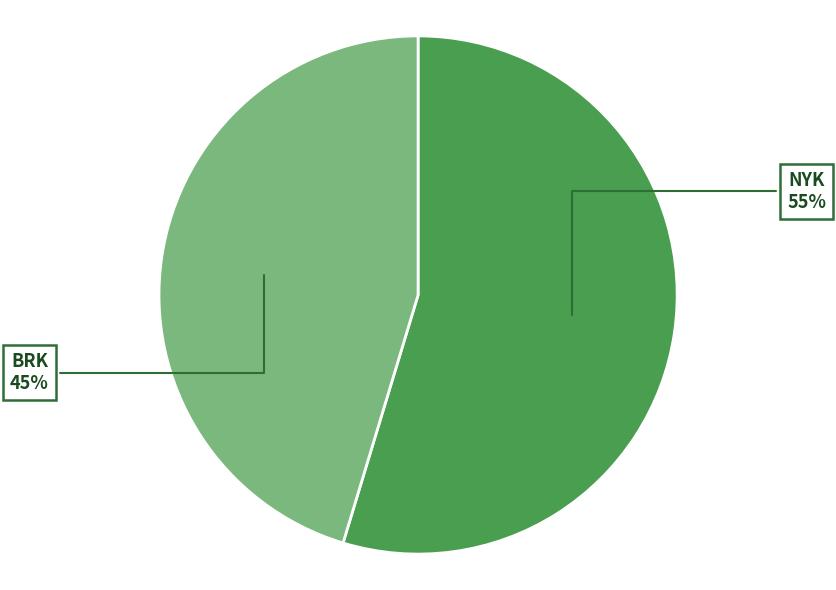

Count the number of slices in the pie.

2